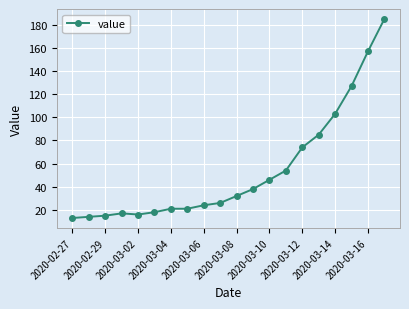

Reading right to left, extract all data points from this chart.

185	157	127	103	85	74	54	46	38	32	26	24	21	21	18	16	17	15	14	13